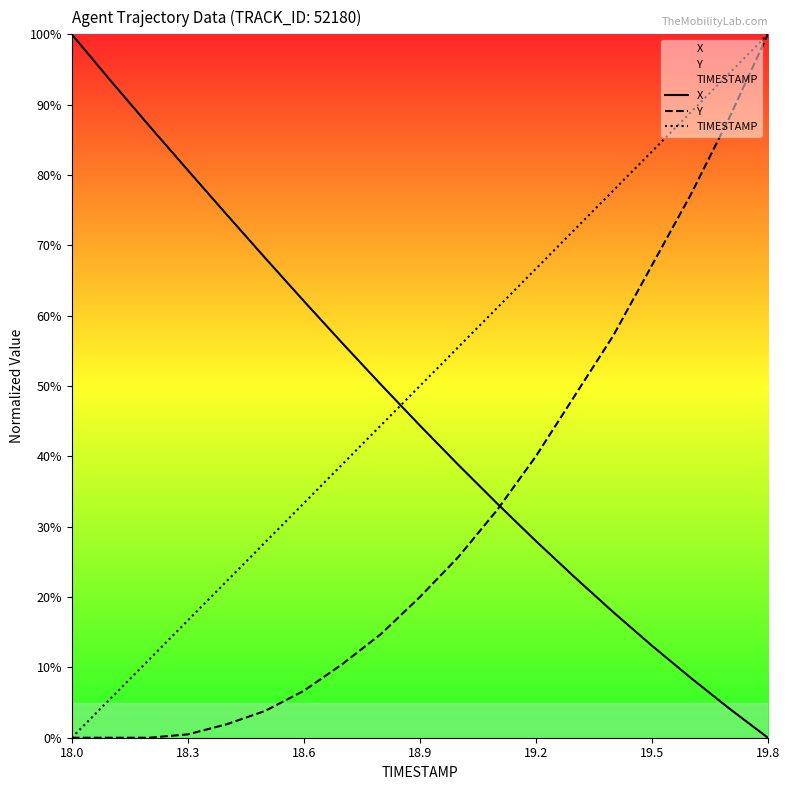

List the series in order of their overall mean, lowest first.

Y, X, TIMESTAMP